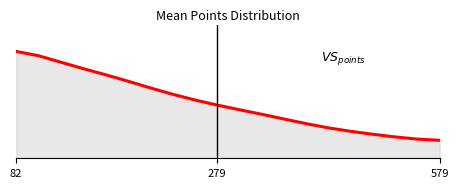

Does the chart display data point markers on the line(s)?

No